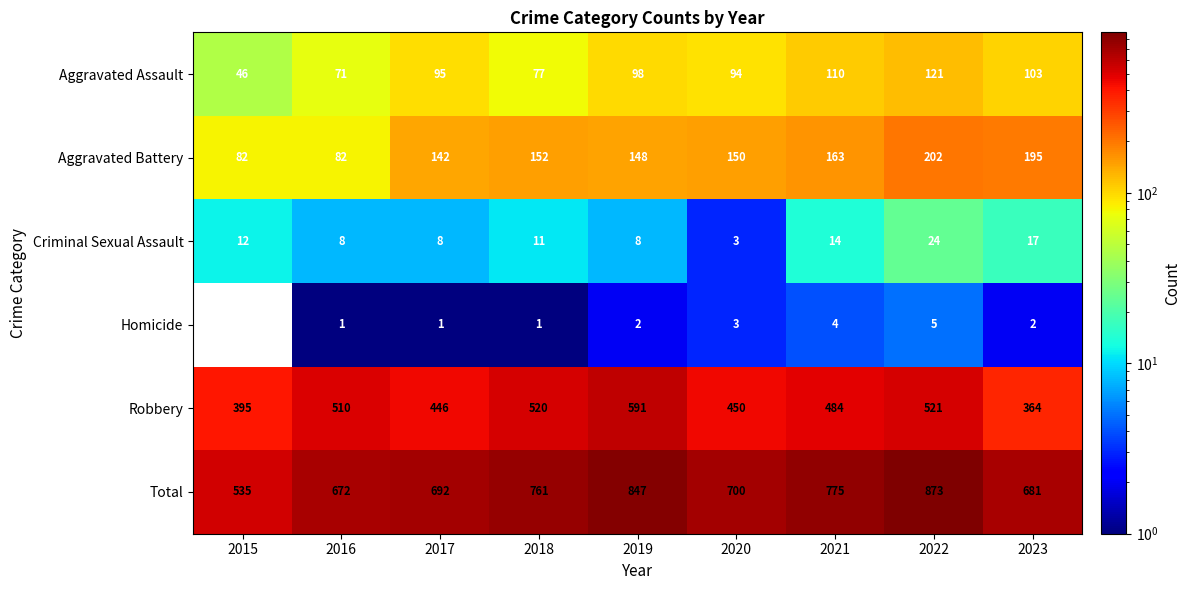

At which category is the sum across all series the highest?

2022